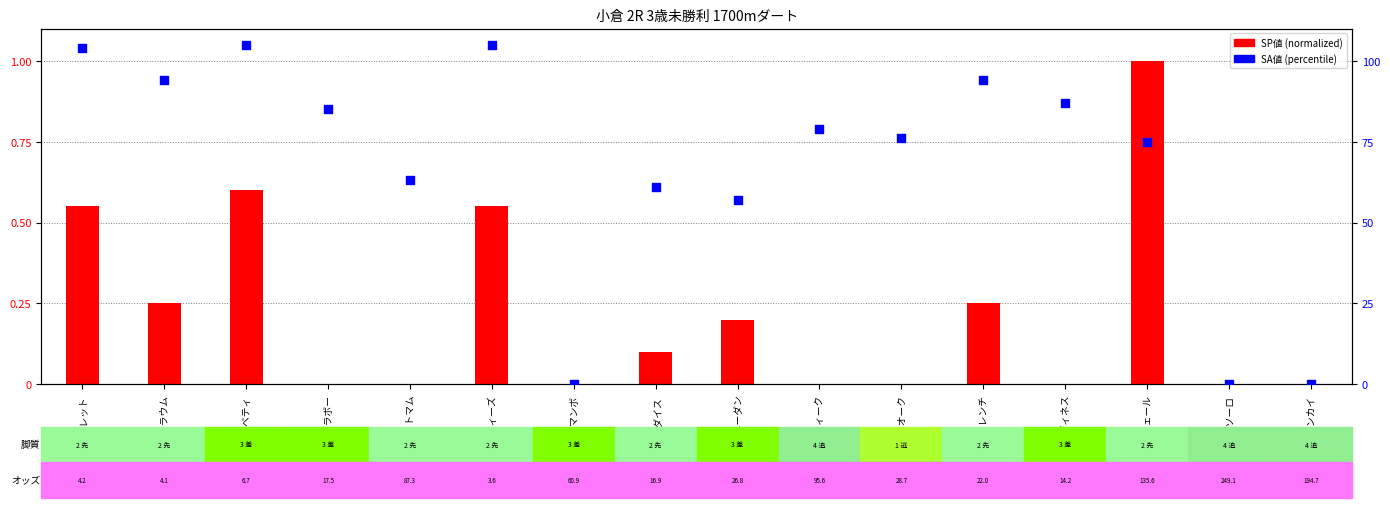

What is the change in value from ワイルドベティ to テイエムハニーダン?

-48